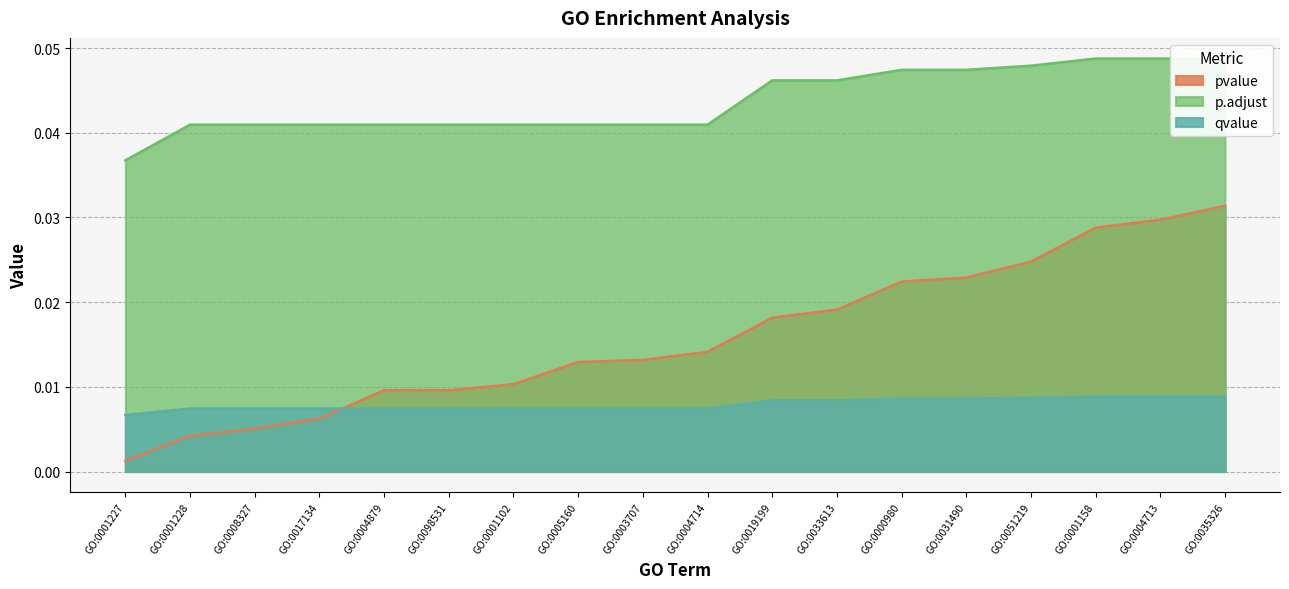

What is the label of the 3rd point from the left?

GO:0008327